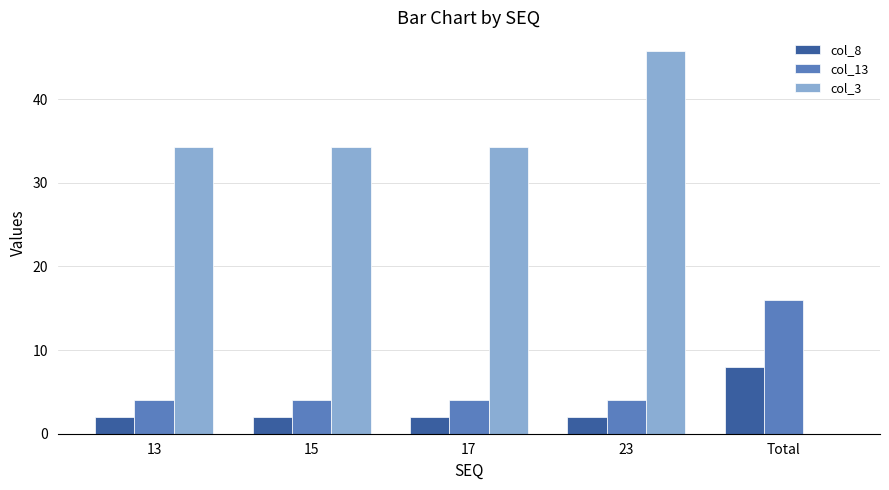

What is the greatest value displayed?

45.7